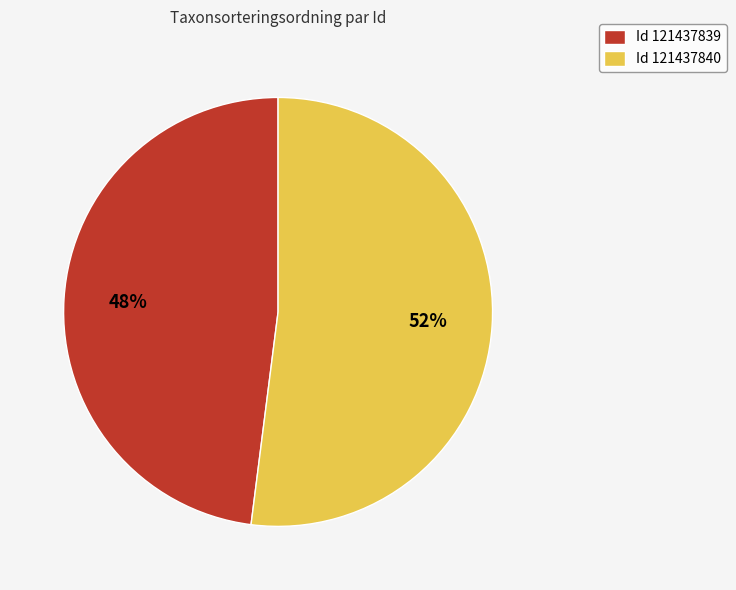

To the nearest percent, what is the difference between the largest and smallest slice percentages?

4%